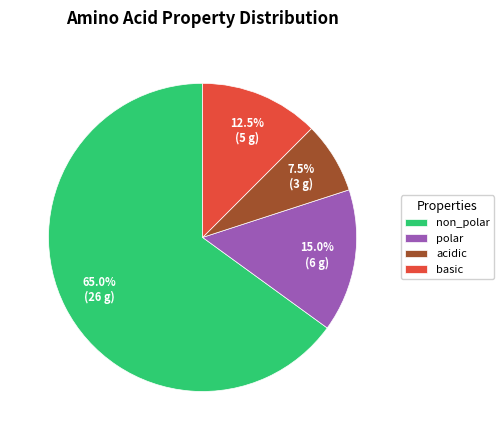

What is the largest slice in the pie chart?

non_polar